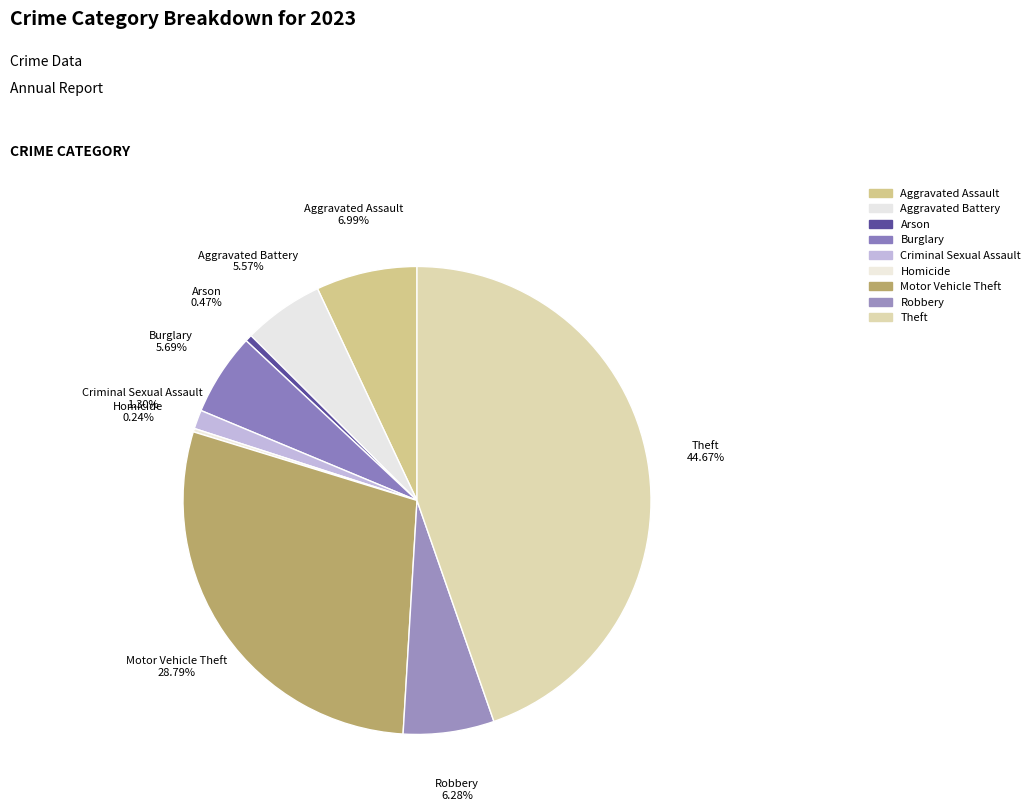

Combined, what portion of the pie is Criminal Sexual Assault and Arson?

1.8%